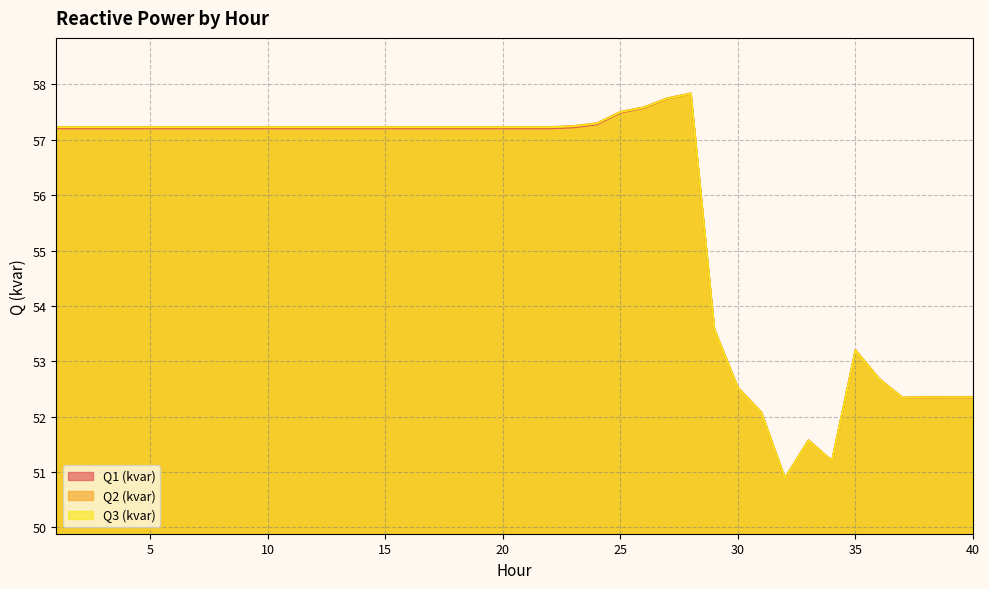

Is the value of Q3 (kvar) at 39 greater than the value of Q2 (kvar) at 3?

No